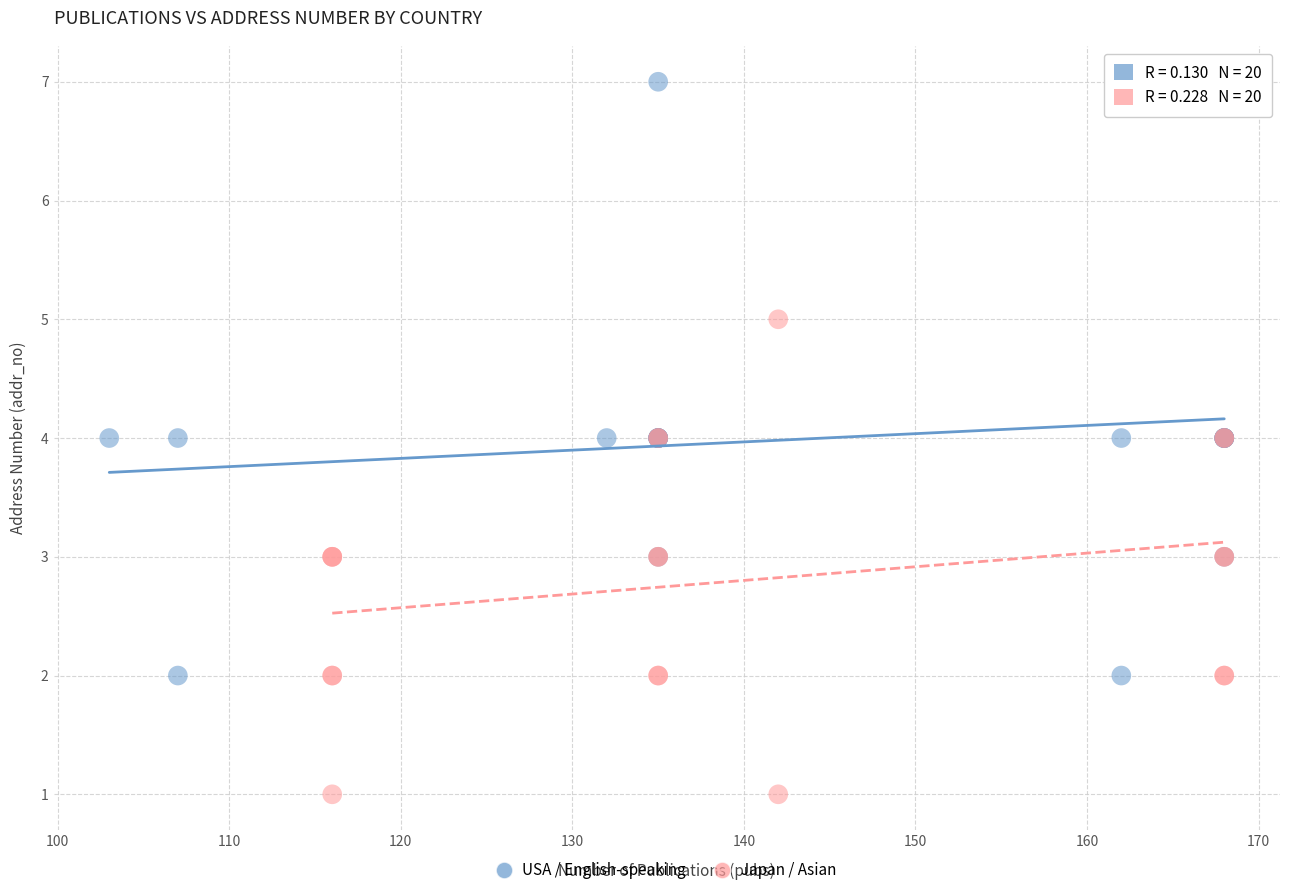

Which series reaches the minimum Y coordinate?

Japan / Asian